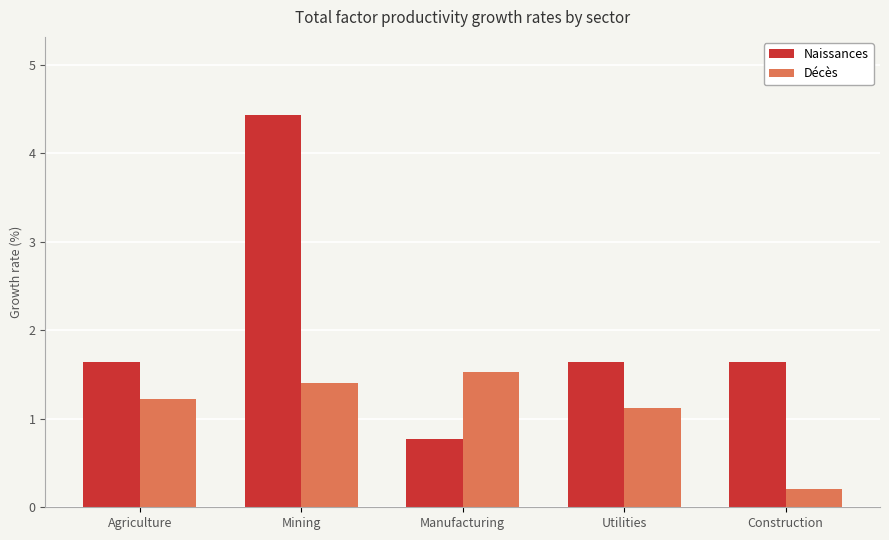

What are all the series names shown in the legend?

Naissances, Décès